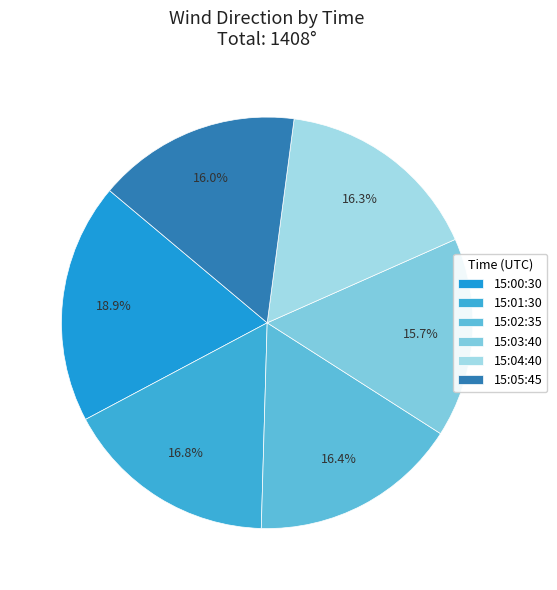

To the nearest percent, what is the combined percentage of 15:04:40 and 15:03:40?

32%